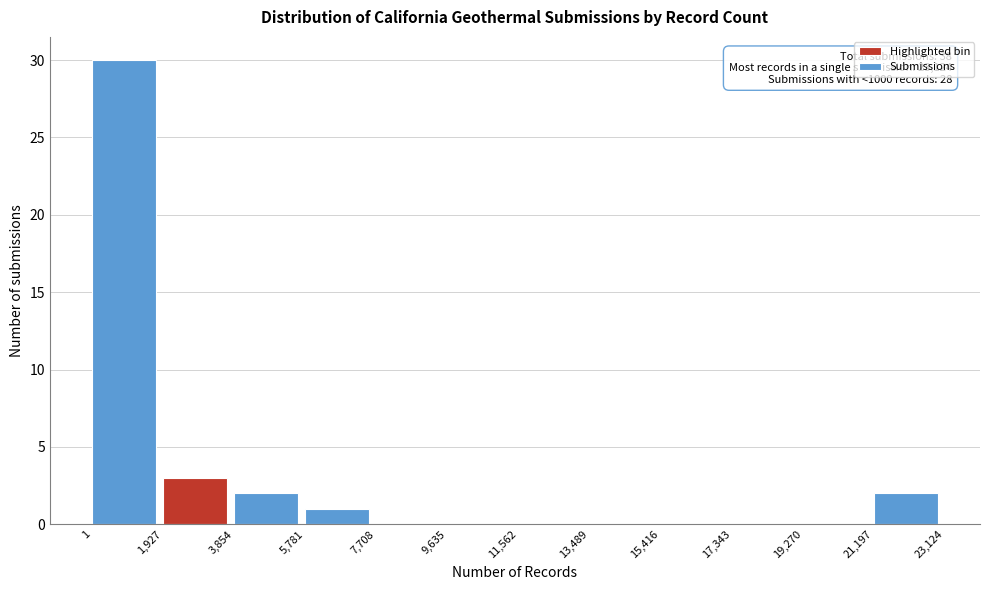

Over which range of the x-axis is the bar tallest?

1 to 1,927